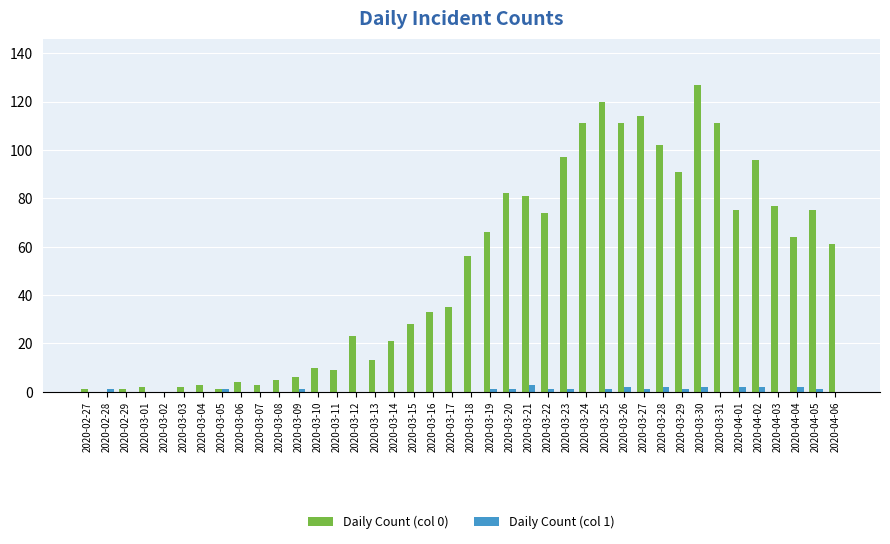

Reading left to right, extract all data points from this chart.

Daily Count (col 0): 2020-02-27=1	2020-02-28=0	2020-02-29=1	2020-03-01=2	2020-03-02=0	2020-03-03=2	2020-03-04=3	2020-03-05=1	2020-03-06=4	2020-03-07=3	2020-03-08=5	2020-03-09=6	2020-03-10=10	2020-03-11=9	2020-03-12=23	2020-03-13=13	2020-03-14=21	2020-03-15=28	2020-03-16=33	2020-03-17=35	2020-03-18=56	2020-03-19=66	2020-03-20=82	2020-03-21=81	2020-03-22=74	2020-03-23=97	2020-03-24=111	2020-03-25=120	2020-03-26=111	2020-03-27=114	2020-03-28=102	2020-03-29=91	2020-03-30=127	2020-03-31=111	2020-04-01=75	2020-04-02=96	2020-04-03=77	2020-04-04=64	2020-04-05=75	2020-04-06=61
Daily Count (col 1): 2020-02-27=0	2020-02-28=1	2020-02-29=0	2020-03-01=0	2020-03-02=0	2020-03-03=0	2020-03-04=0	2020-03-05=1	2020-03-06=0	2020-03-07=0	2020-03-08=0	2020-03-09=1	2020-03-10=0	2020-03-11=0	2020-03-12=0	2020-03-13=0	2020-03-14=0	2020-03-15=0	2020-03-16=0	2020-03-17=0	2020-03-18=0	2020-03-19=1	2020-03-20=1	2020-03-21=3	2020-03-22=1	2020-03-23=1	2020-03-24=0	2020-03-25=1	2020-03-26=2	2020-03-27=1	2020-03-28=2	2020-03-29=1	2020-03-30=2	2020-03-31=0	2020-04-01=2	2020-04-02=2	2020-04-03=0	2020-04-04=2	2020-04-05=1	2020-04-06=0